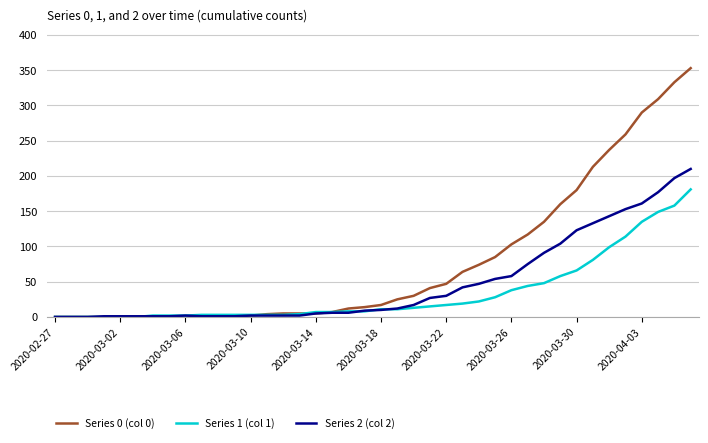

Rank the series by their average value, from lowest to highest.

Series 1 (col 1), Series 2 (col 2), Series 0 (col 0)